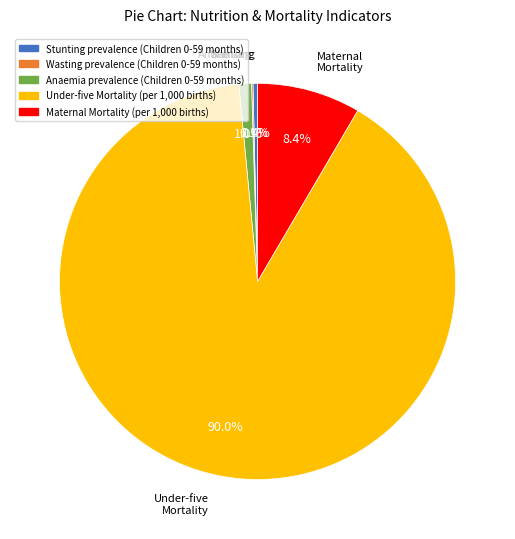

Between Under-five Mortality (per 1,000 births) and Stunting prevalence (Children 0-59 months), which is larger?

Under-five Mortality (per 1,000 births)